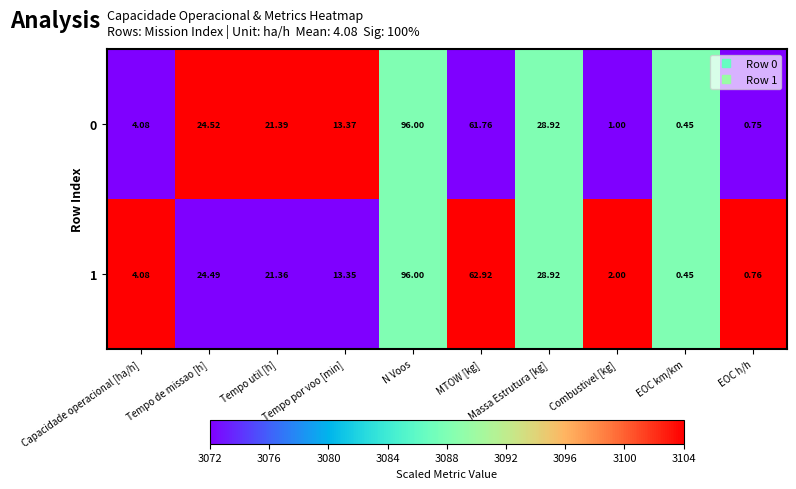

How many distinct data groups are displayed?

2